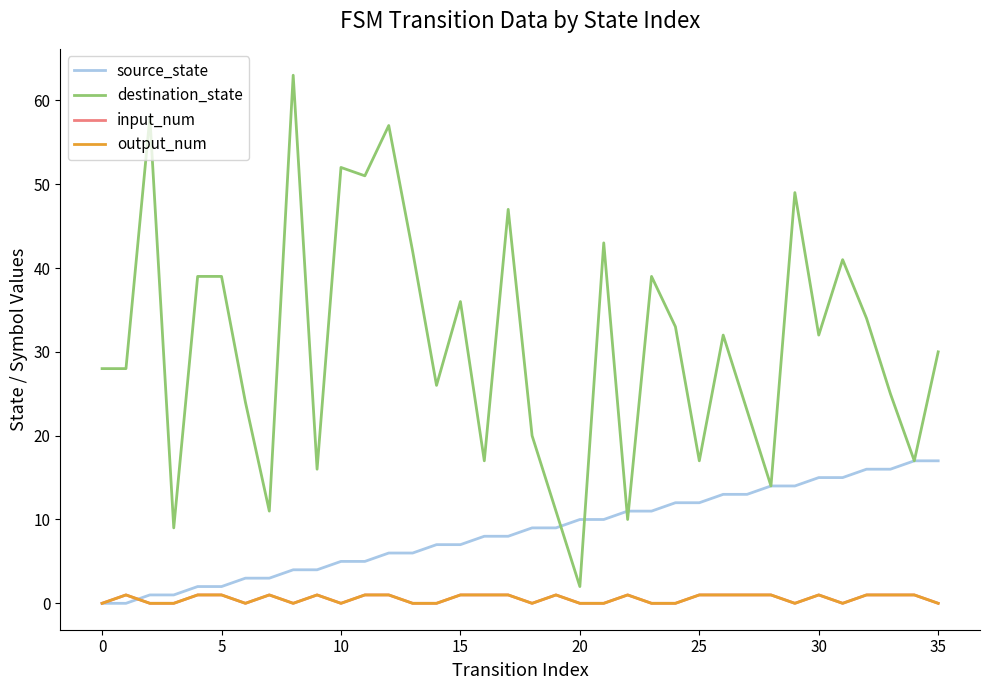

What is the maximum value for input_num?

1